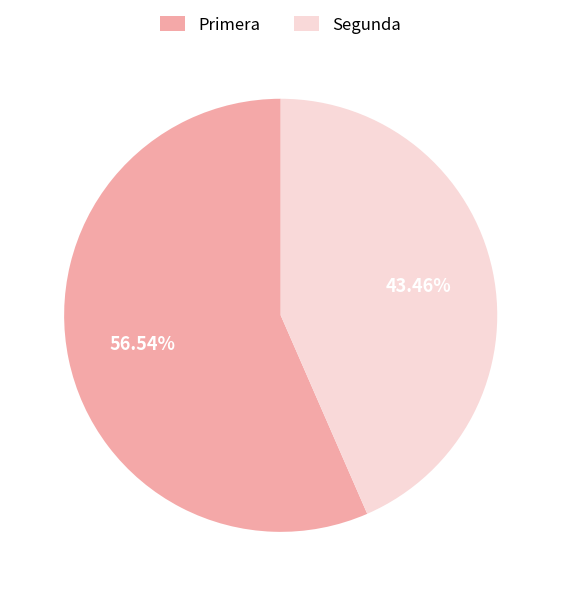

Which slice is the largest?

Primera